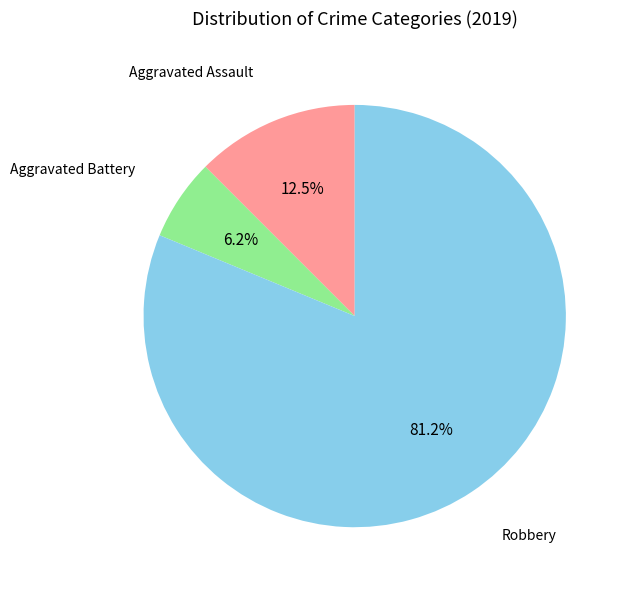

Between Robbery and Aggravated Assault, which is larger?

Robbery